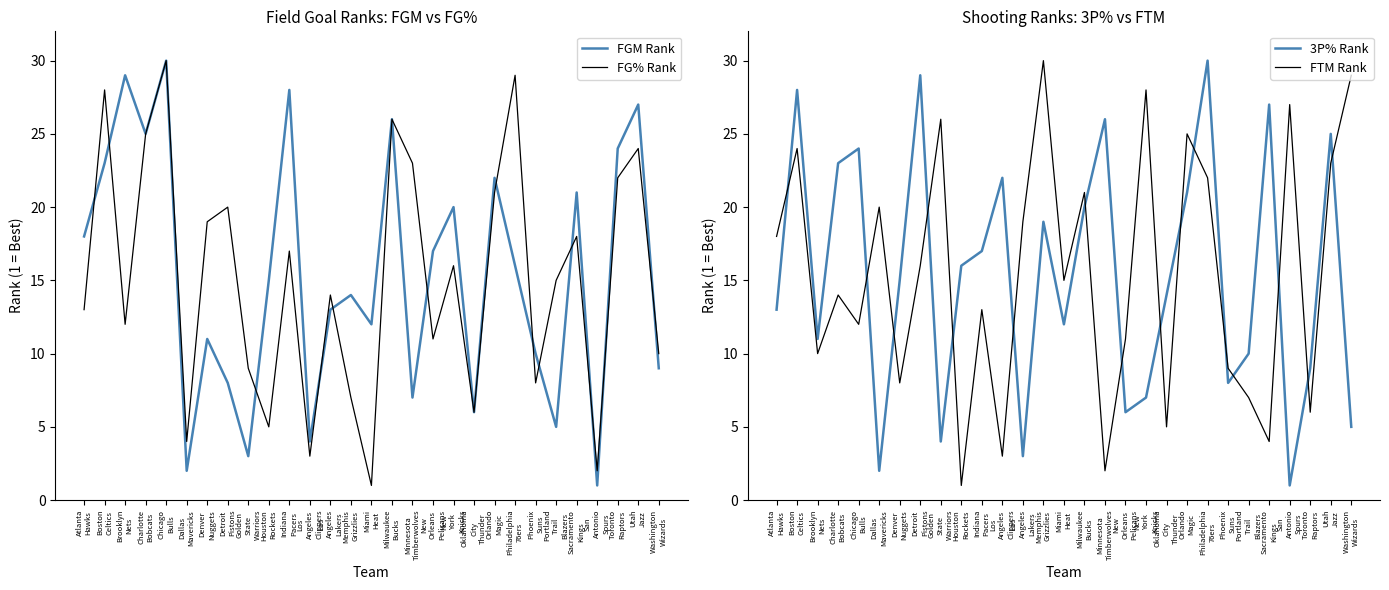

What is the value of the FTM Rank point at the 19th from the left?

28